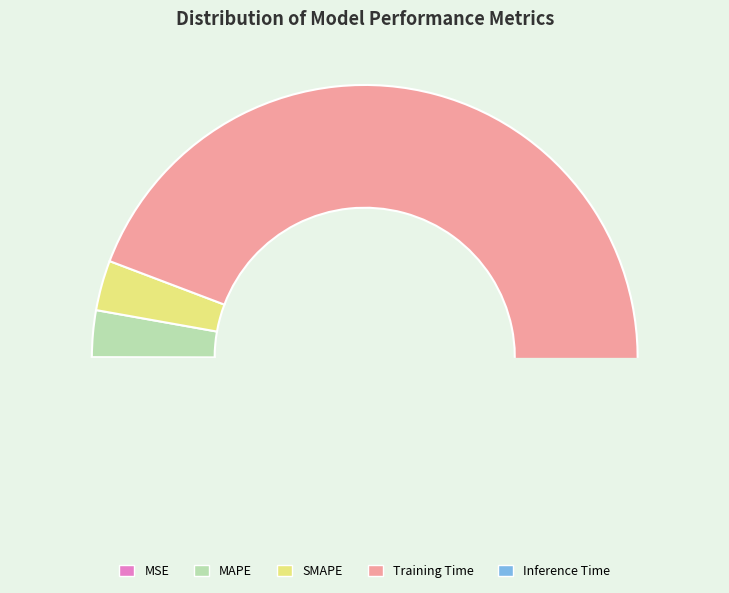

The MSE slice represents 0% of the pie. True or false?

True